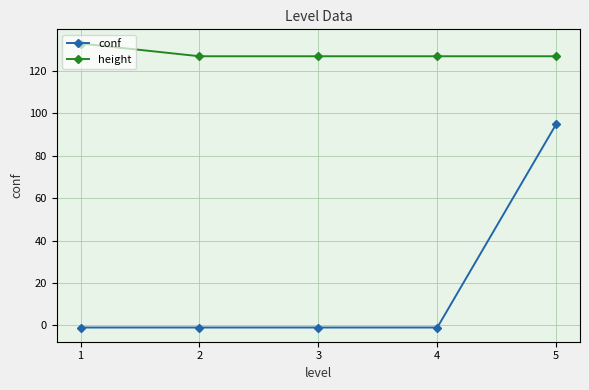

True or false: height and conf intersect in this chart.

False